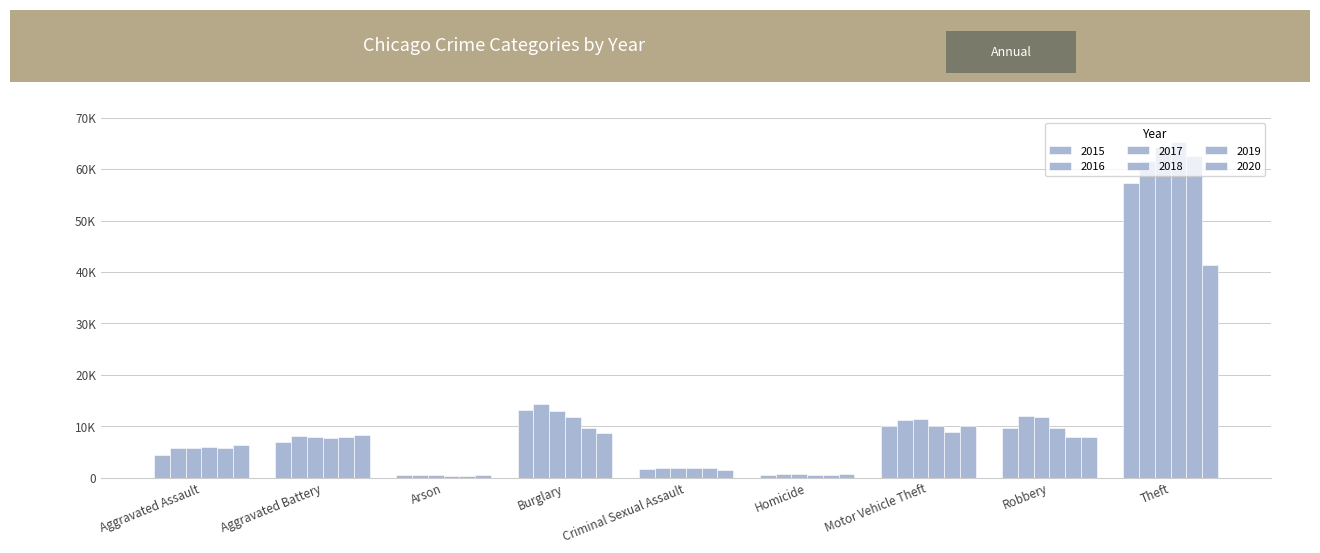

Does the chart contain any negative values?

No